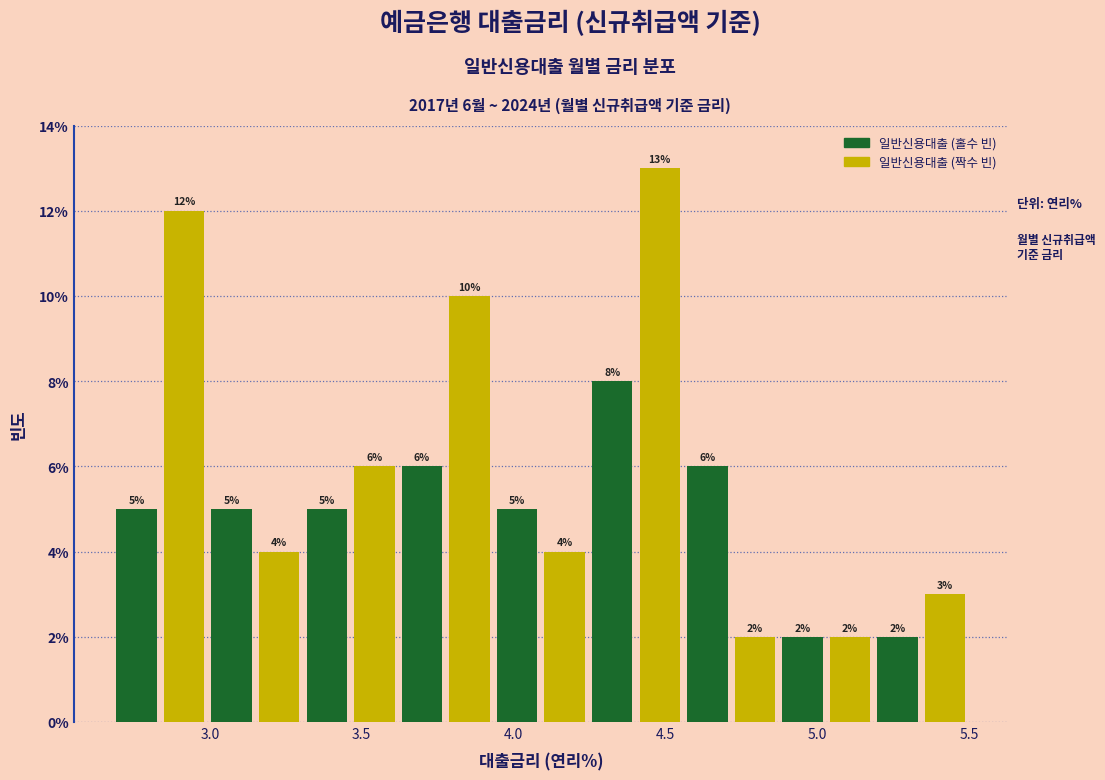

Read against the x-axis, roughly where is the centre of the tallest bar?

4.50